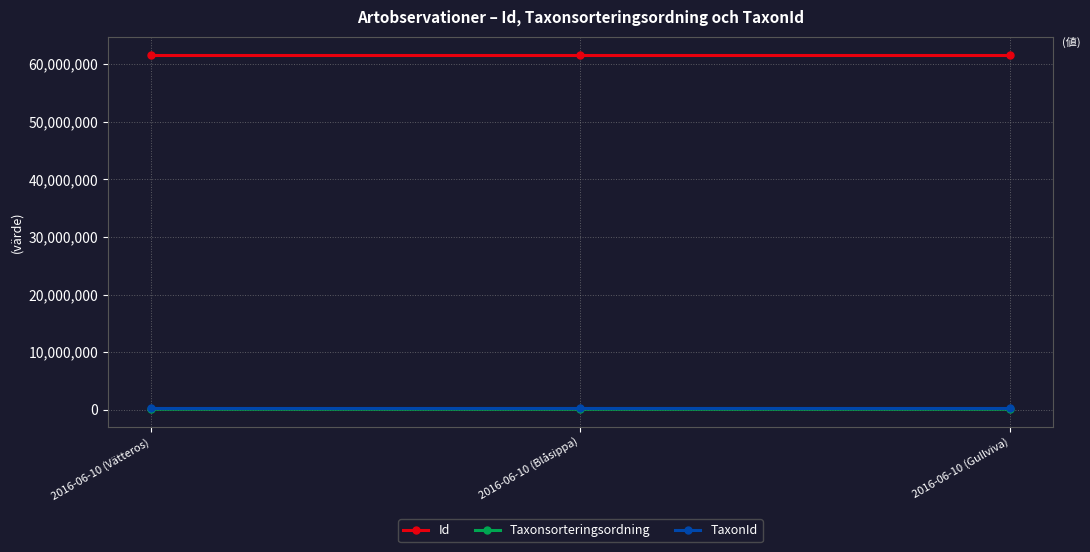

At how many categories does at least one series exceed 60635135?

3